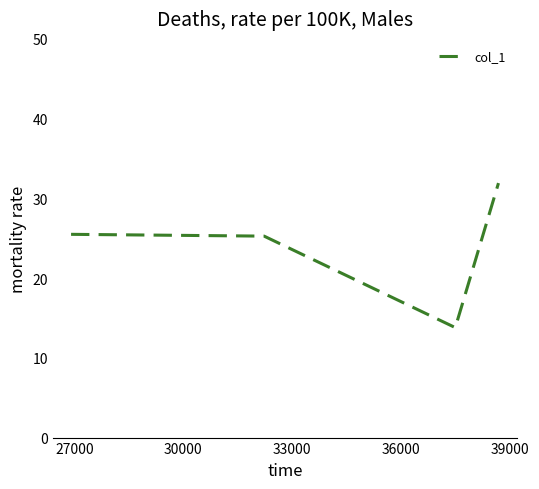

What is the sum of all values?

96.5